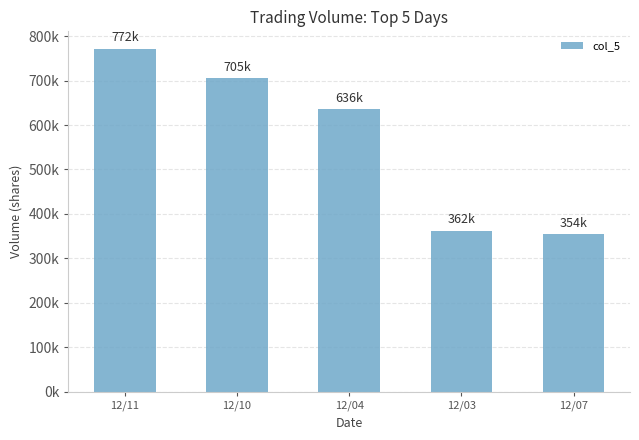

Are the bars horizontal?

No